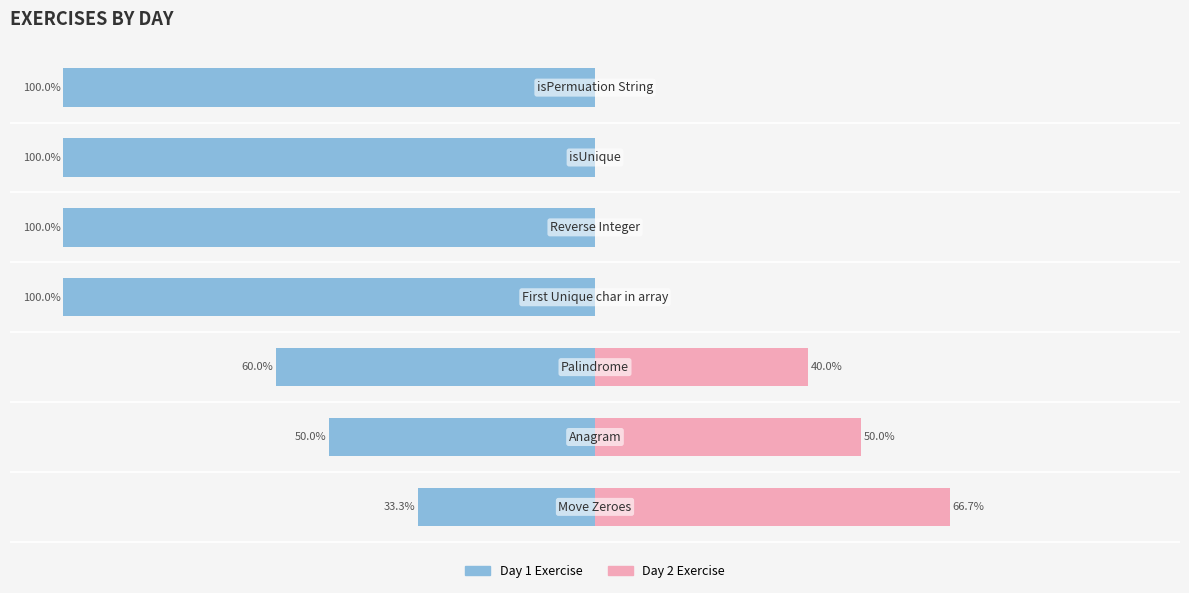

Which series has the largest range (max minus min)?

Day 1 Exercise